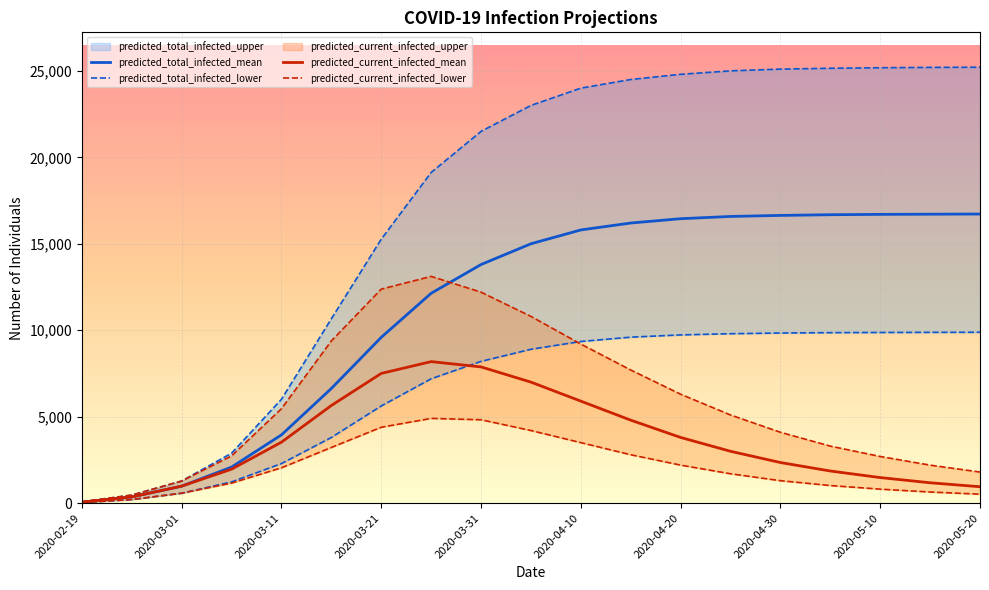

The value of predicted_total_infected_mean at 2020-03-31 is 6444. True or false?

False